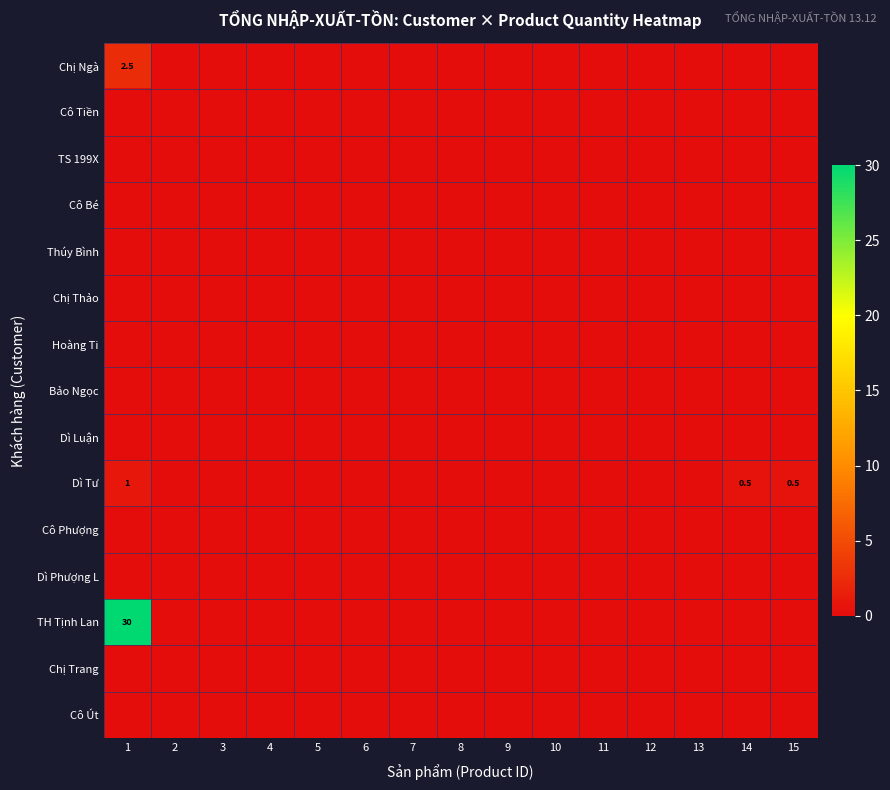

The Thúy Bình series shows 0.0 at 14. True or false?

True